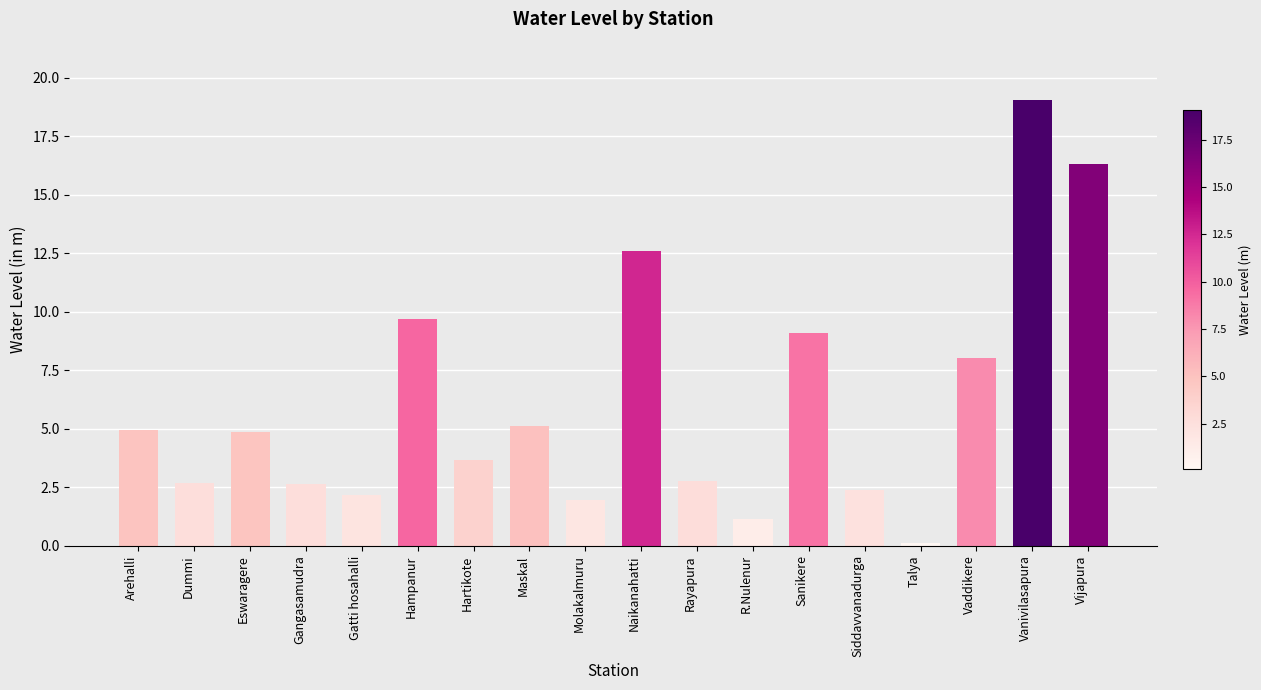

What position from the right is Vanivilasapura?

2